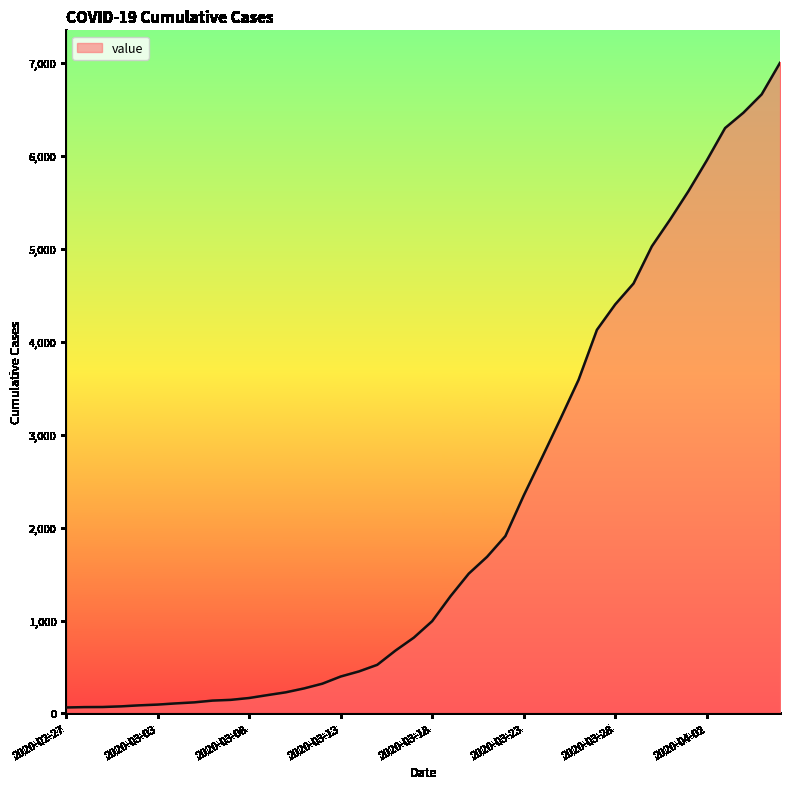

Count the number of categories in the chart.

40